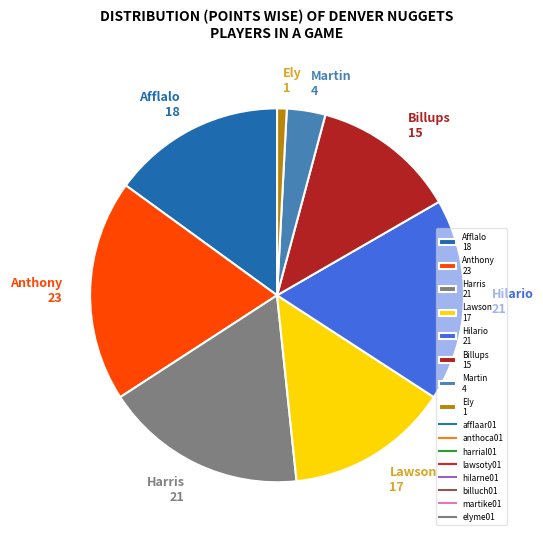

What is the smallest slice in the pie chart?

Ely 1